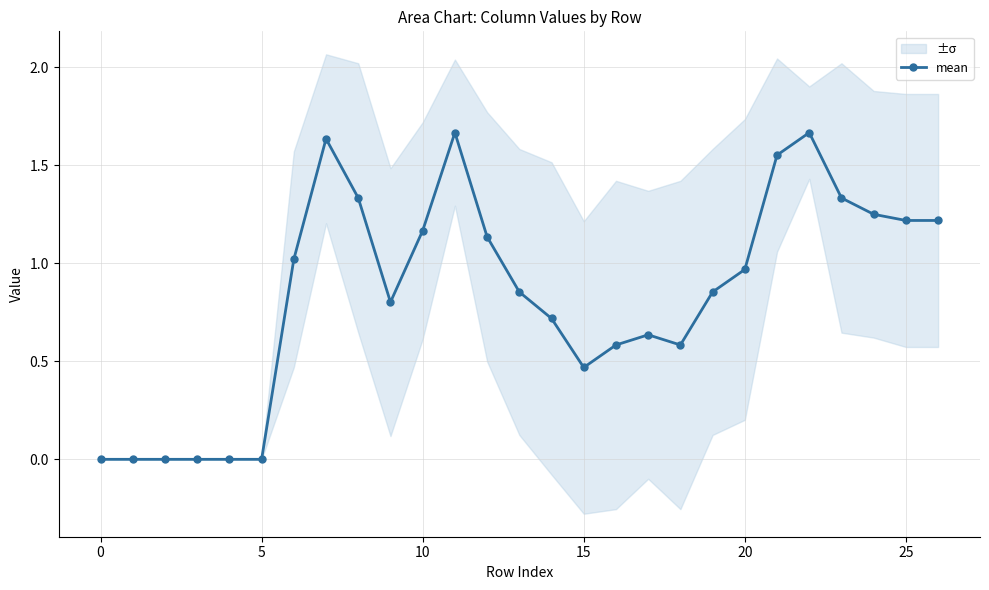

True or false: mean has a value of 1.2 at 25.

True